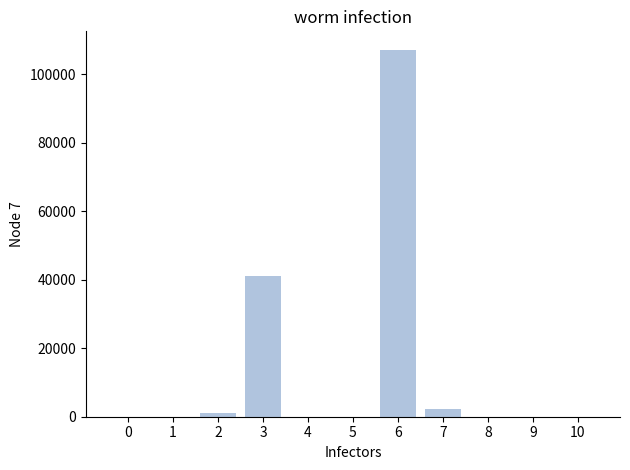

What is the sum of all values?

151657